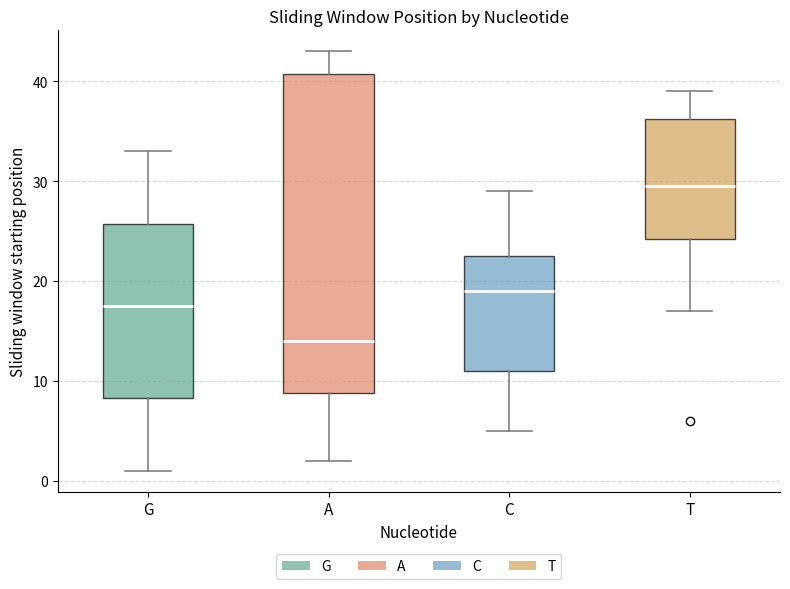

Which box's median line is the lowest?

A